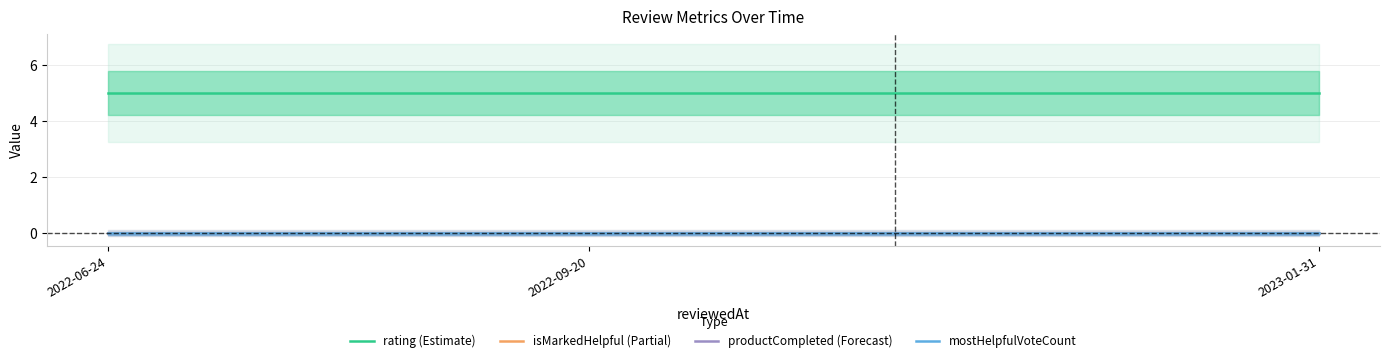

What are all the series names shown in the legend?

rating (Estimate), isMarkedHelpful (Partial), productCompleted (Forecast), mostHelpfulVoteCount